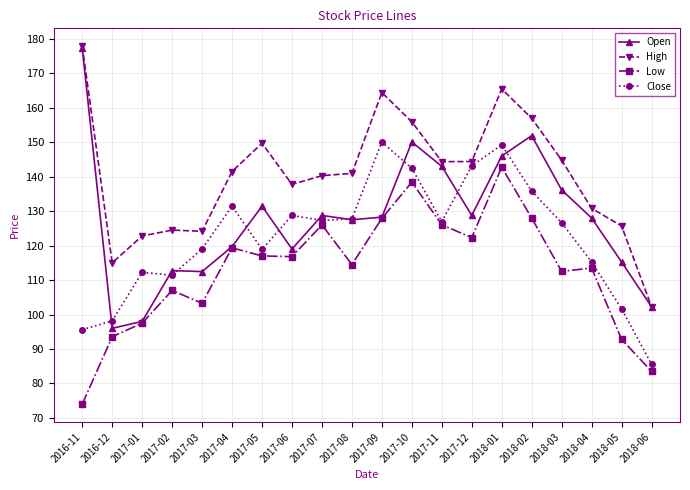

At which label does Close reach its minimum?

2018-06